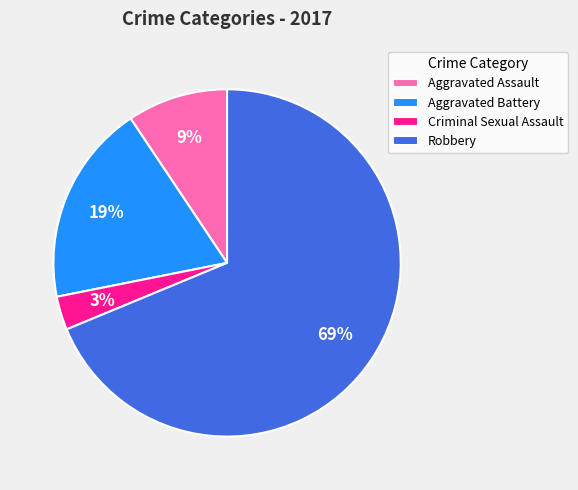

The Aggravated Assault slice represents 3% of the pie. True or false?

False